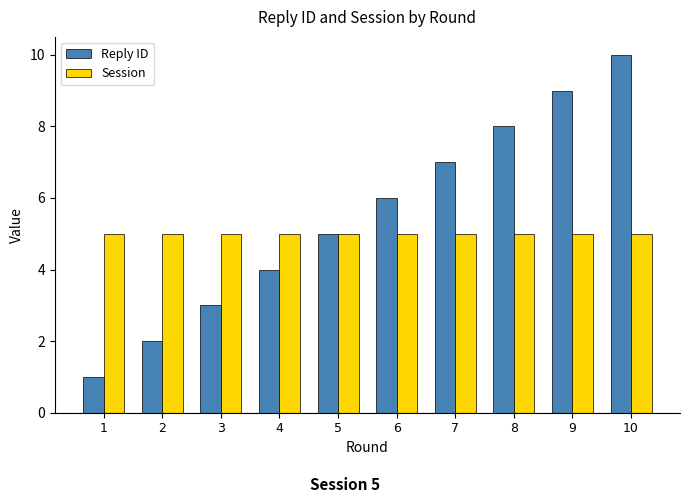

Which series has the largest total across all categories?

Reply ID